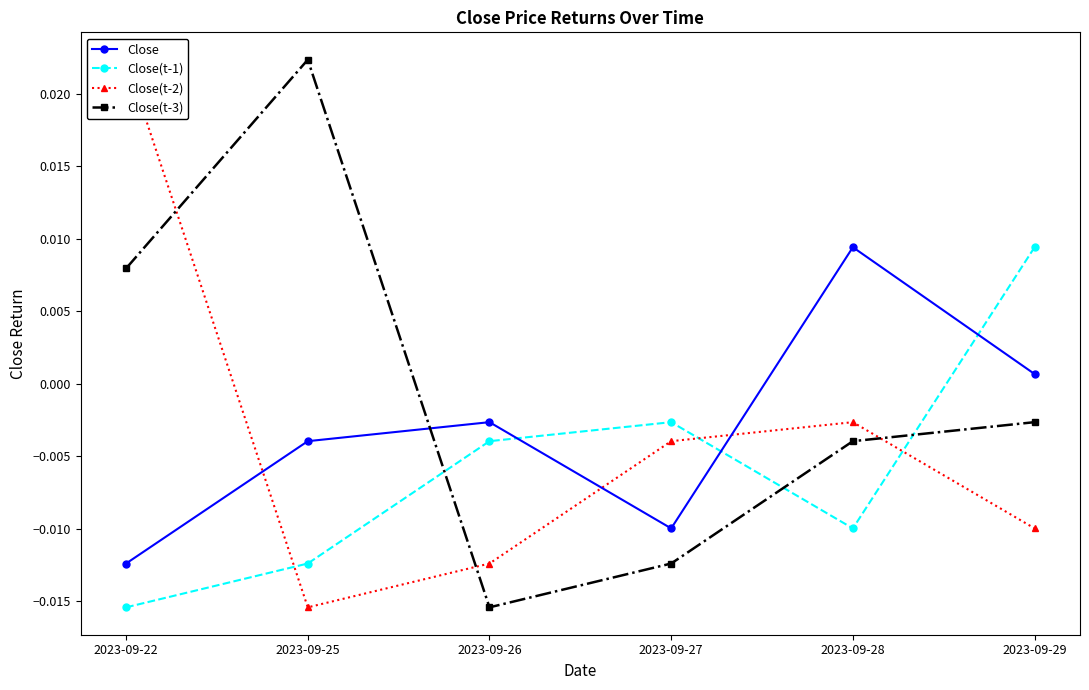

What are all the series names shown in the legend?

Close, Close(t-1), Close(t-2), Close(t-3)